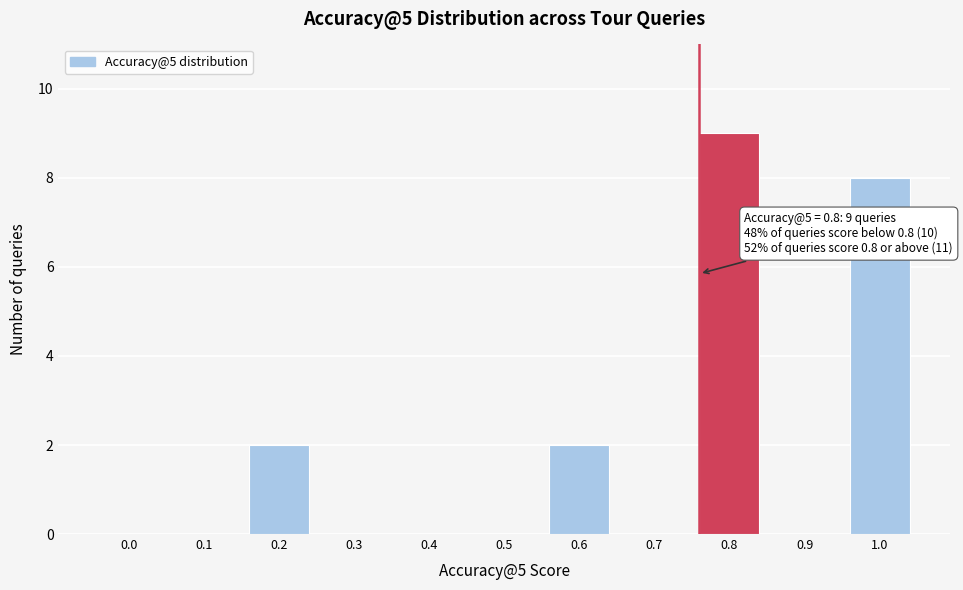

Reading left to right, extract all data points from this chart.

0.0=0	0.1=0	0.2=2	0.3=0	0.4=0	0.5=0	0.6=2	0.7=0	0.8=9	0.9=0	1.0=8